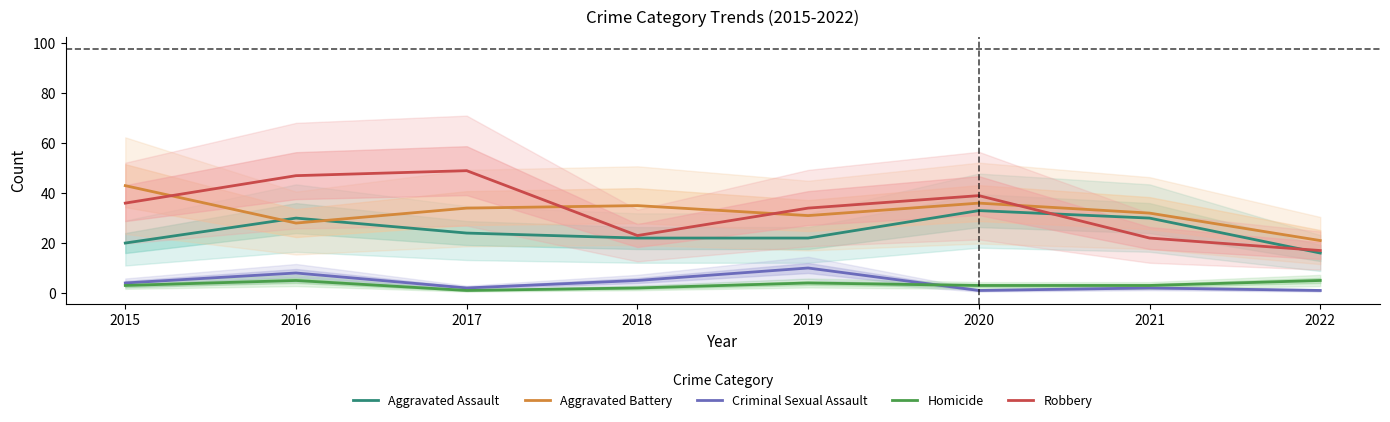

At which category does Criminal Sexual Assault reach its first local valley?

2017